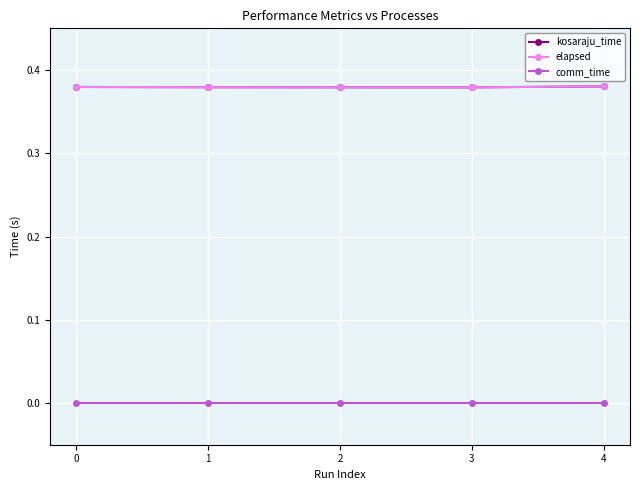

Rank the series by their maximum value, from highest to lowest.

kosaraju_time, elapsed, comm_time